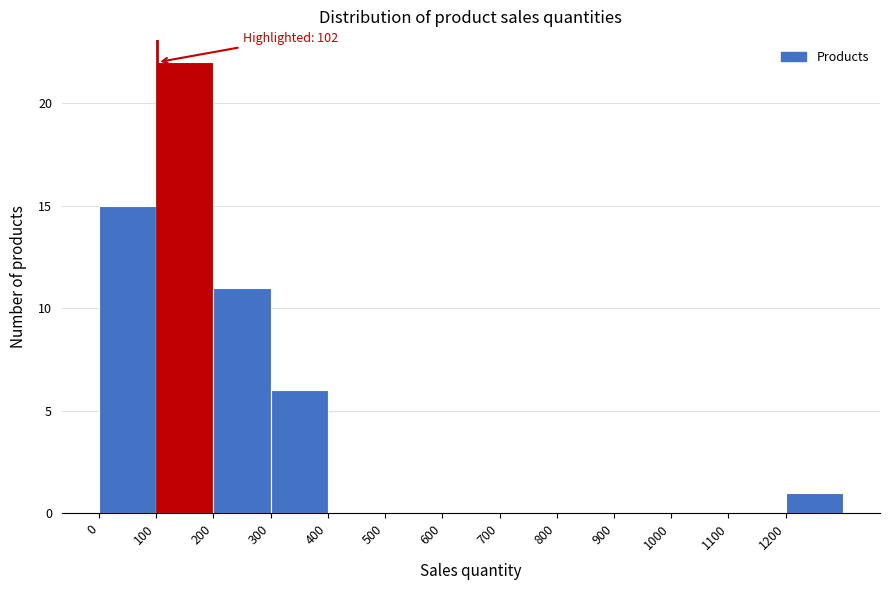

Which range on the x-axis has the tallest bar?

100 to 200